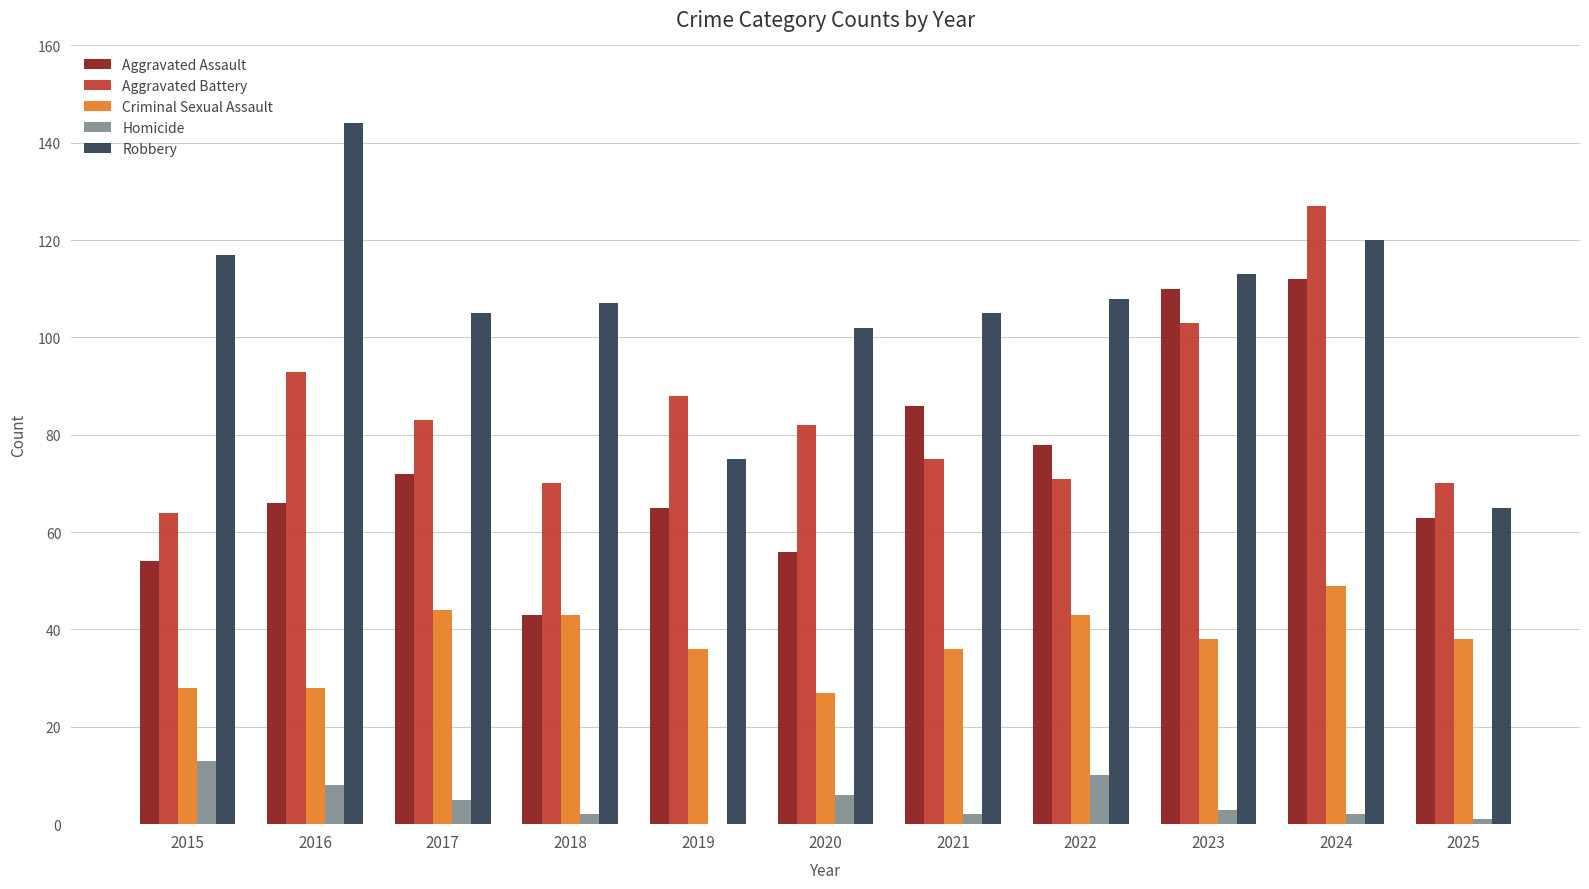

True or false: Robbery has a value of 117 at 2015.

True